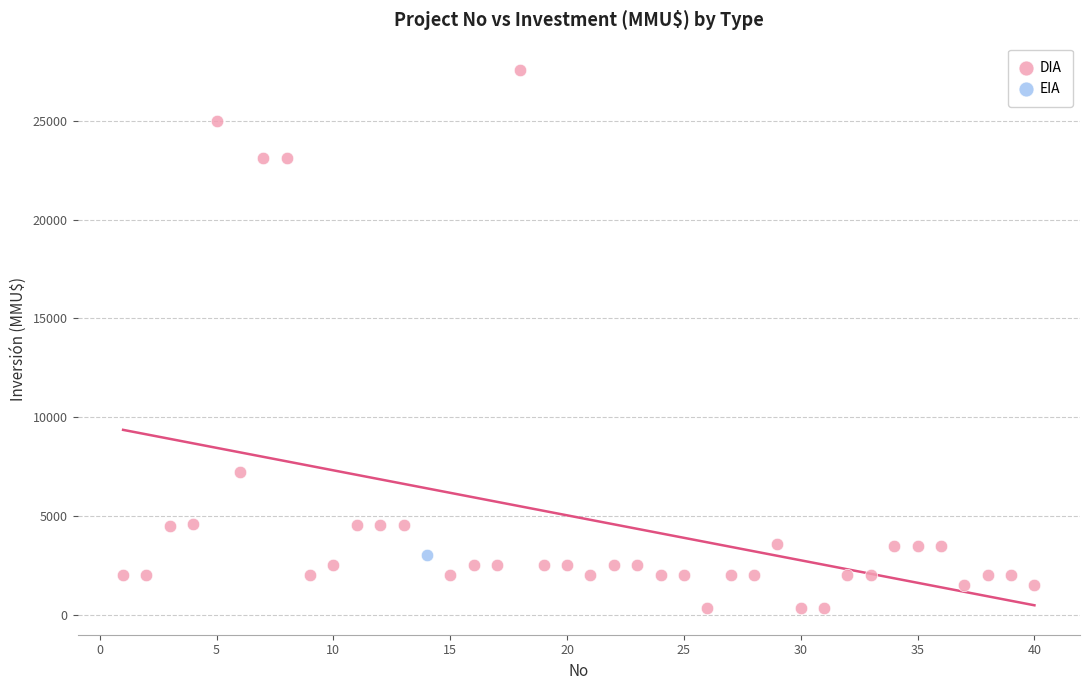

What are all the series names shown in the legend?

DIA, EIA